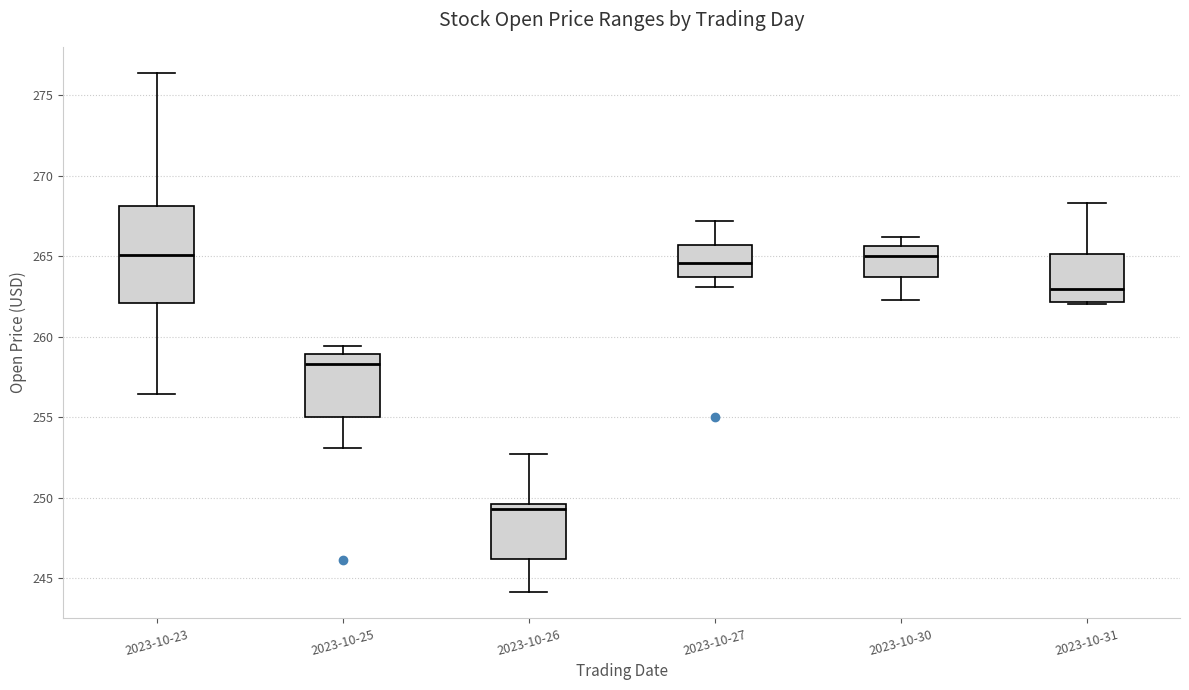

Comparing the boxes themselves (not the whiskers), which one is the tallest?

2023-10-23